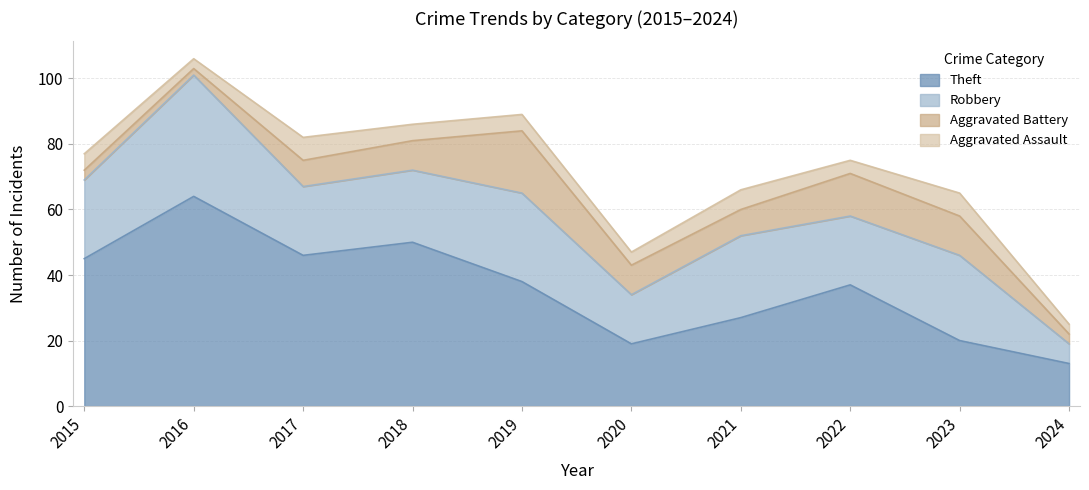

Between 2020 and 2021, which series saw the biggest shift?

Robbery